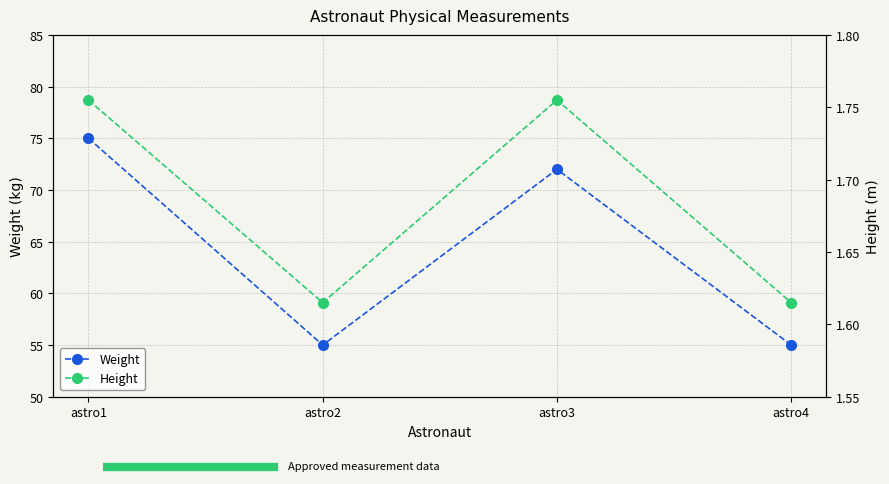

True or false: Weight has more than 1 interior local peaks.

False